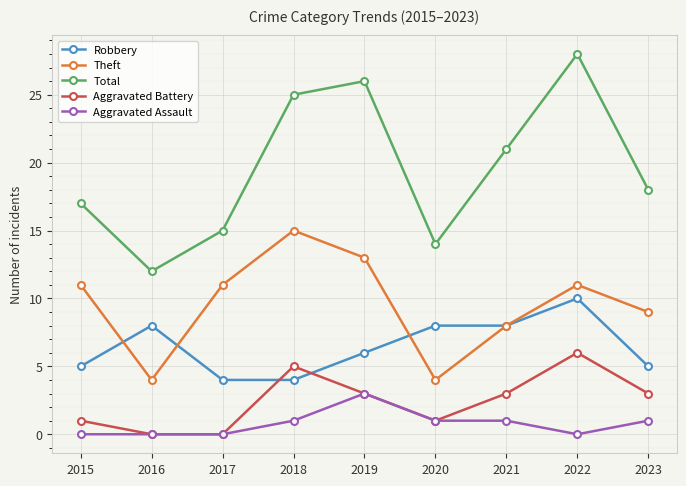

Reading left to right, list all the values displayed in this chart.

Robbery: 5	8	4	4	6	8	8	10	5
Theft: 11	4	11	15	13	4	8	11	9
Total: 17	12	15	25	26	14	21	28	18
Aggravated Battery: 1	0	0	5	3	1	3	6	3
Aggravated Assault: 0	0	0	1	3	1	1	0	1